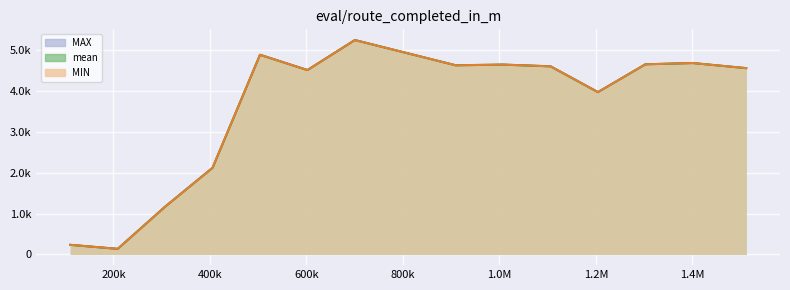

Is it true that eval/route_completed_in_m__MIN equals 1755.5 at 10?

False